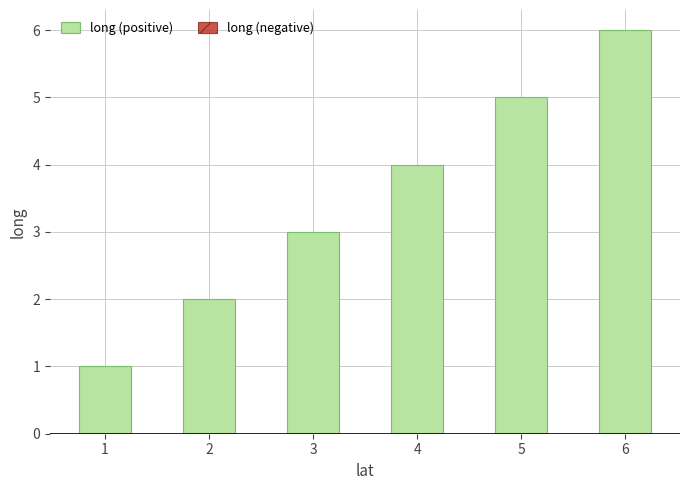

Which label corresponds to the largest value in the chart?

6